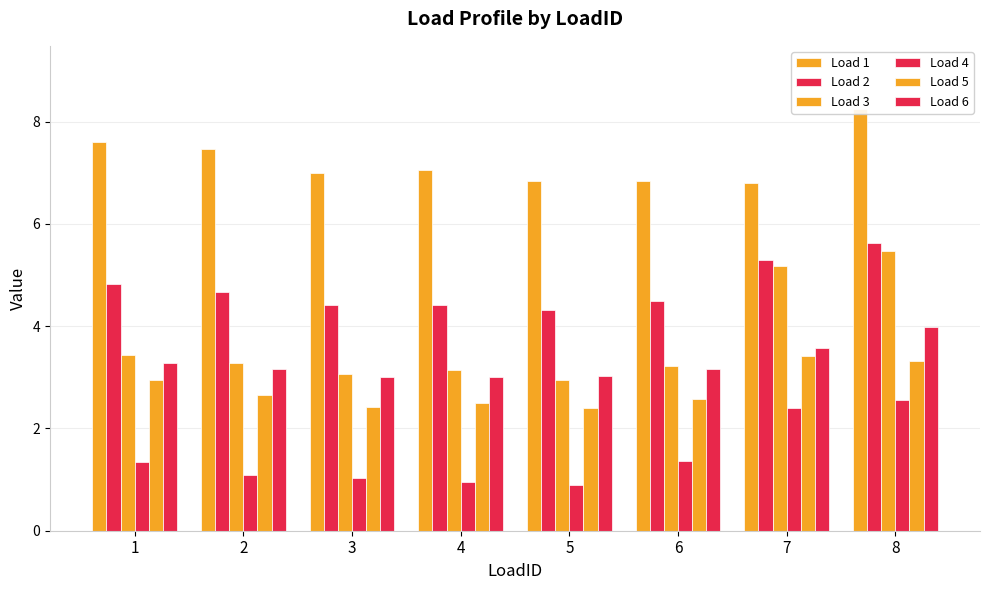

At how many categories does at least one series exceed 1?

8